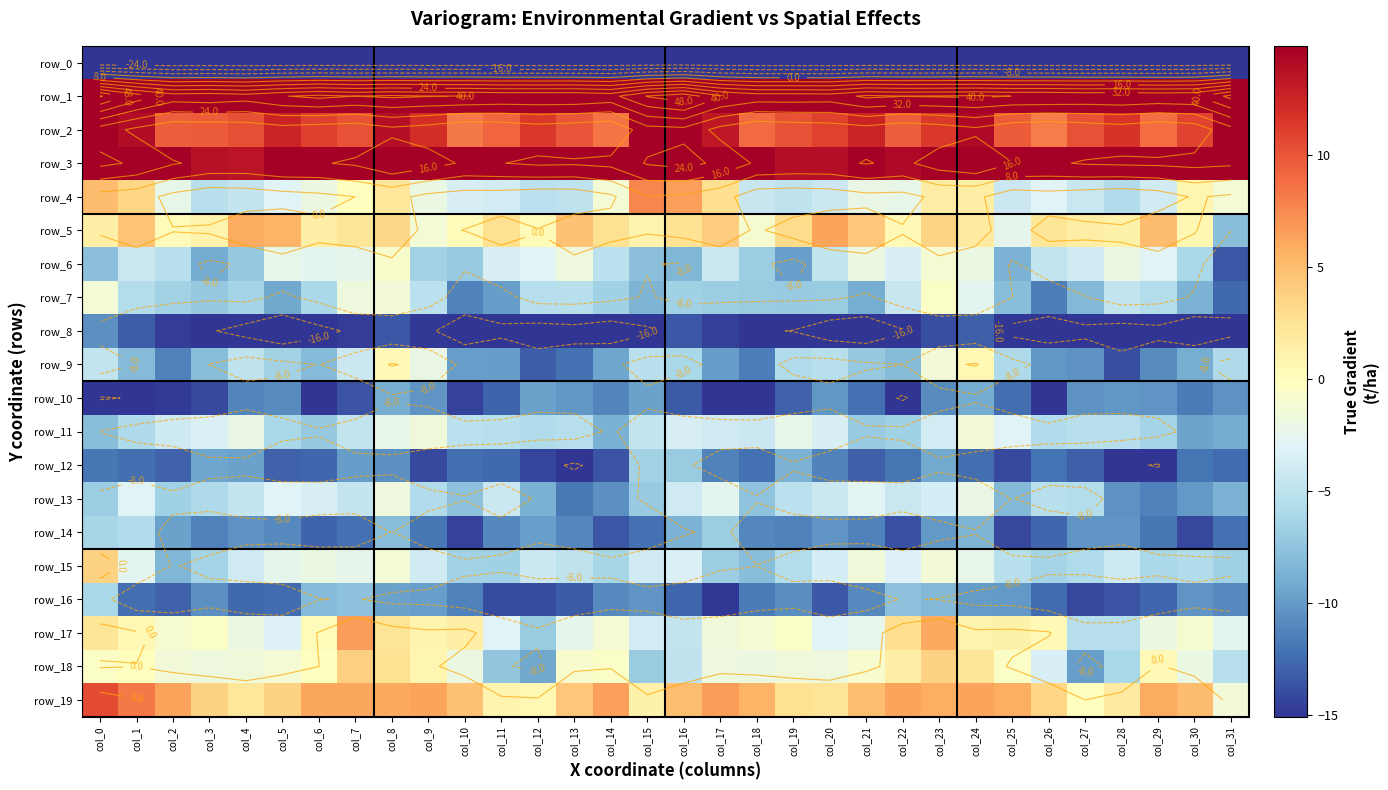

At how many categories does at least one series exceed 51?

2